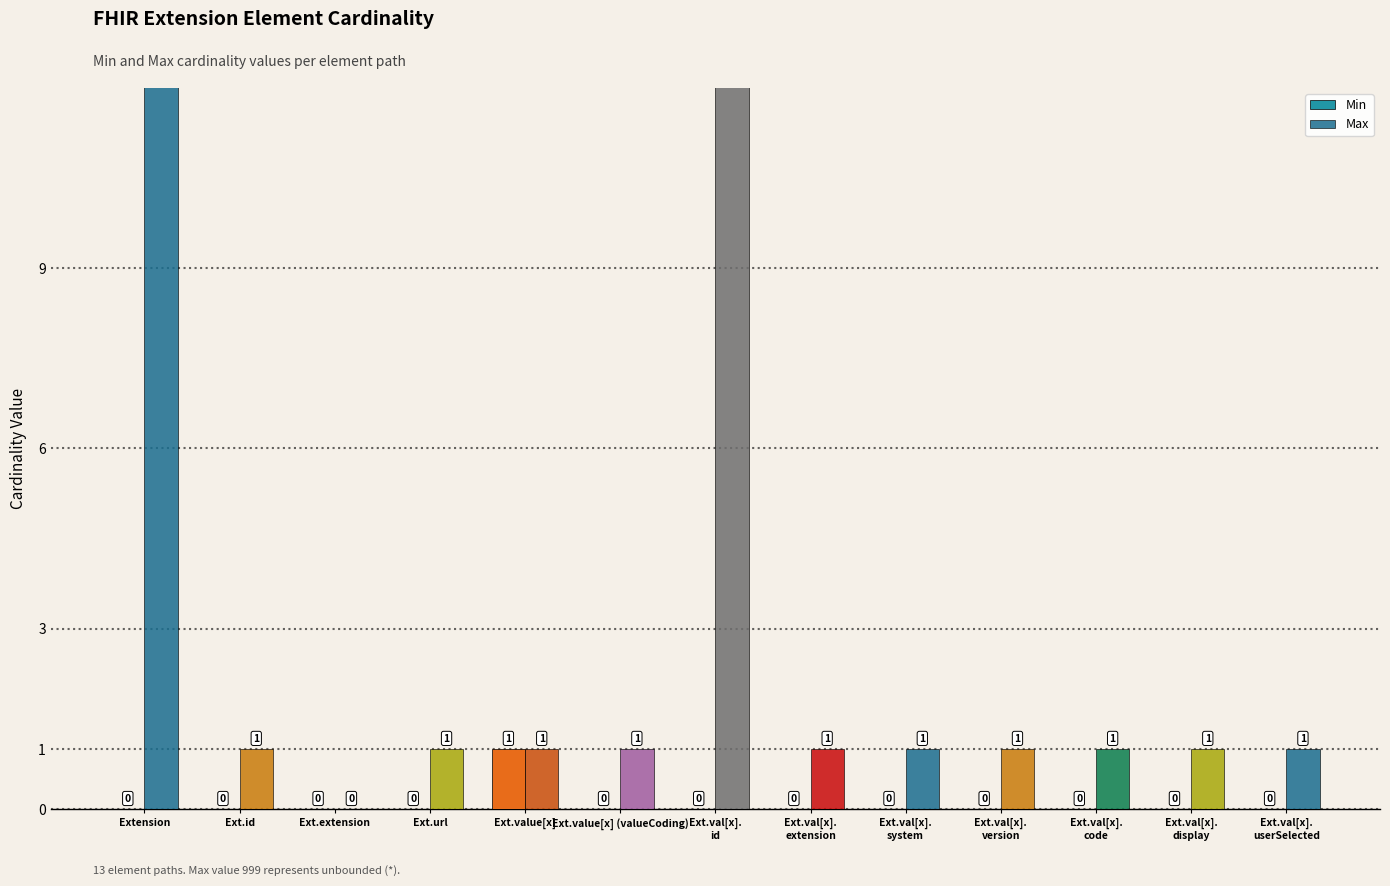

Is it true that Max equals 0 at Ext.extension?

True